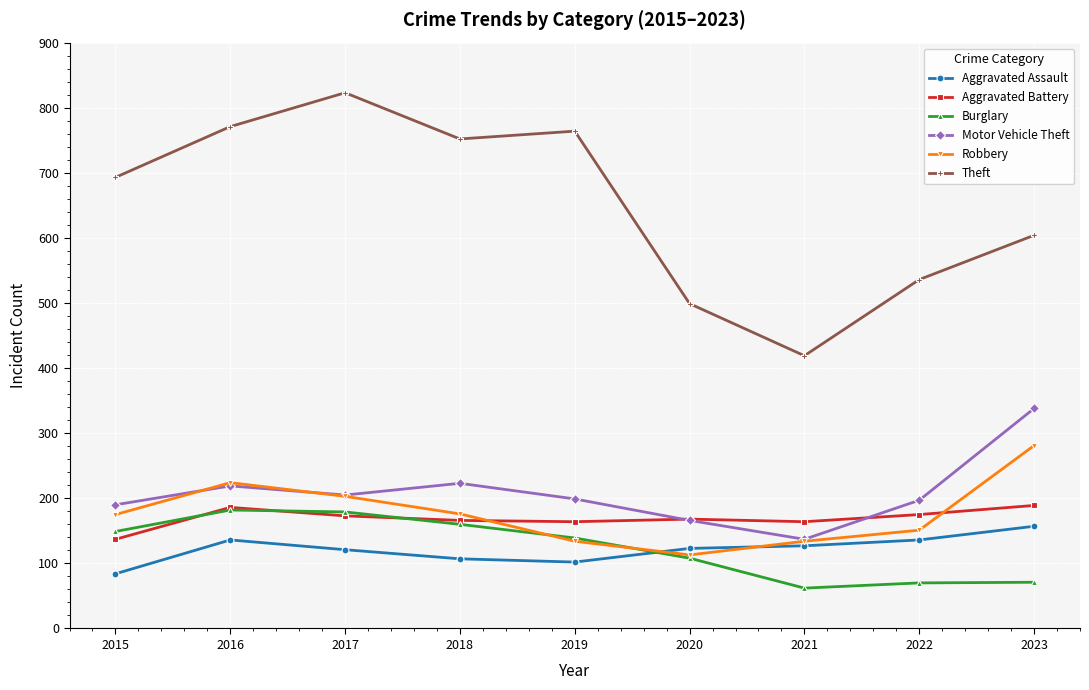

Is this an area chart (filled region under the line)?

No